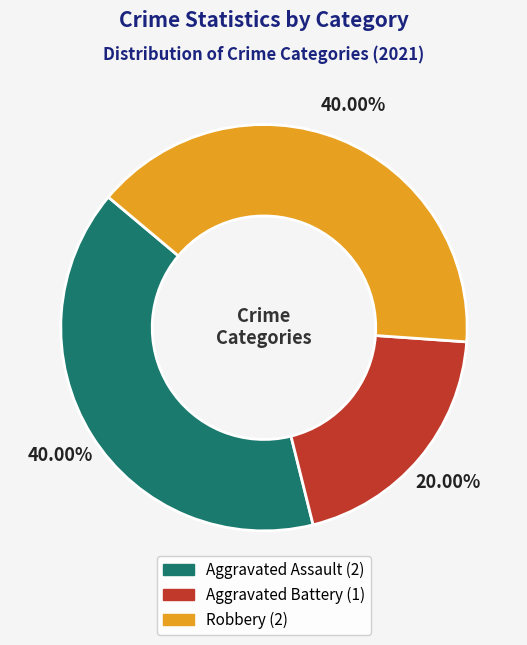

True or false: Robbery accounts for 29% of the total.

False